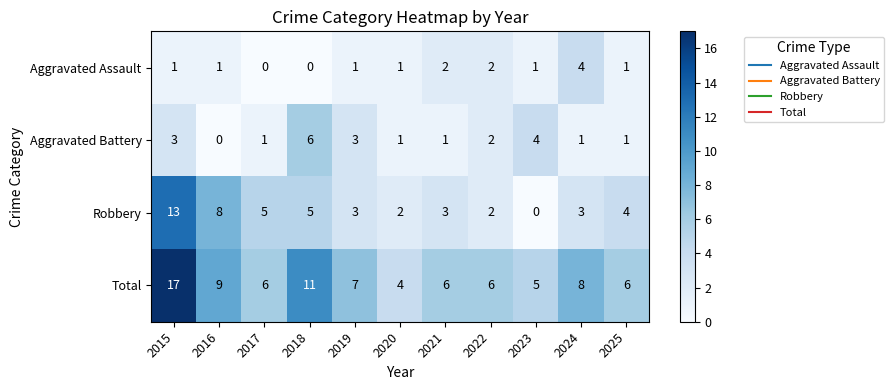

What is the difference between the maximum and minimum values in the Aggravated Assault series?

4